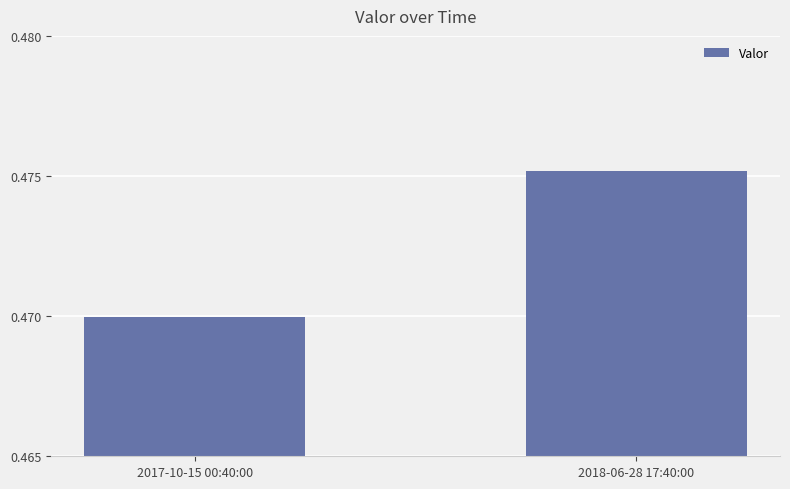

Rank the categories by value from highest to lowest.

2018-06-28 17:40:00, 2017-10-15 00:40:00